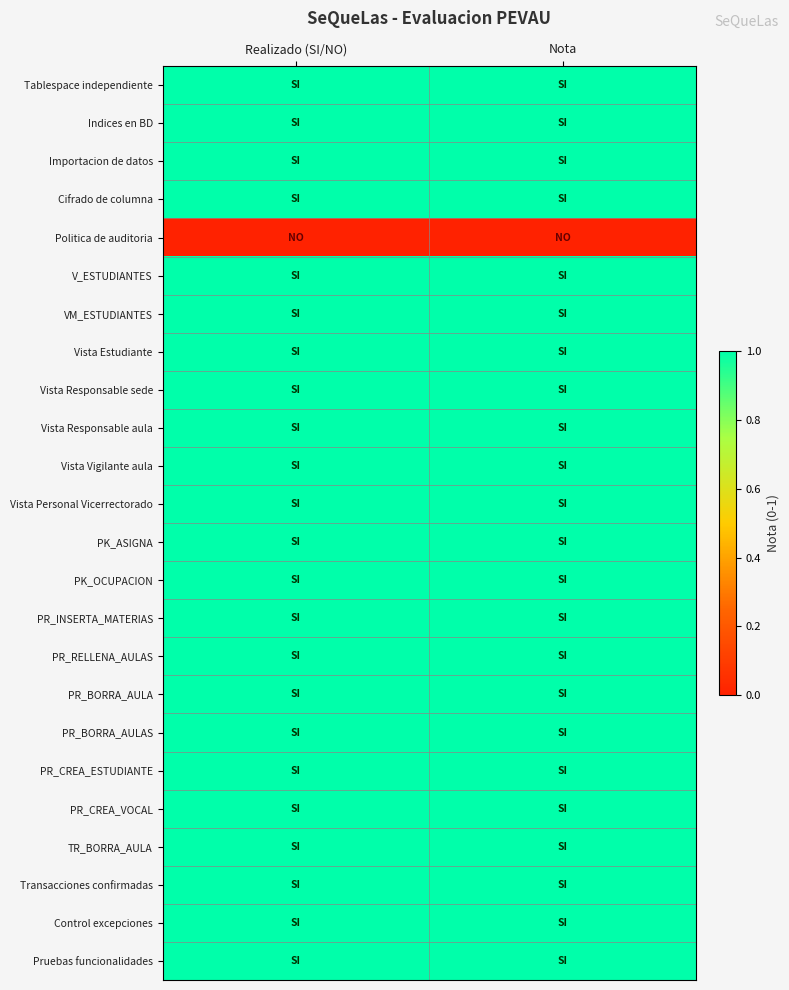

Which has a higher value, Realizado (SI/NO) or Nota?

Realizado (SI/NO)